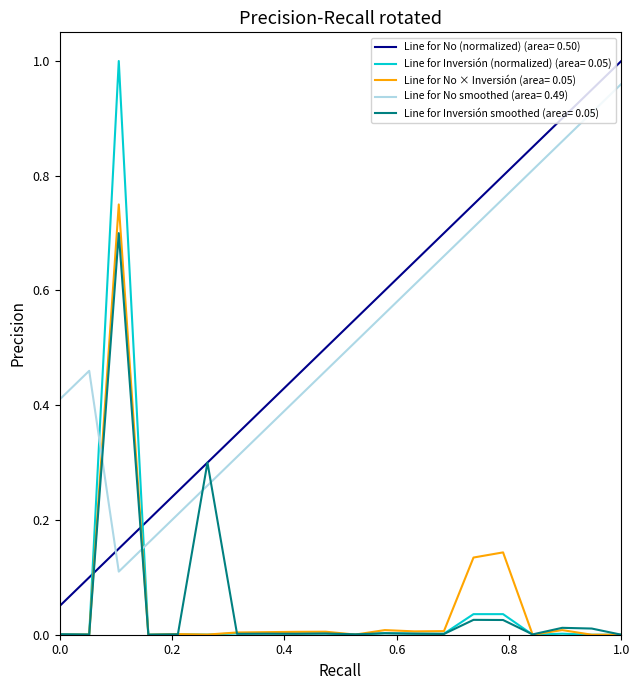

At how many categories does at least one series exceed 0?

20